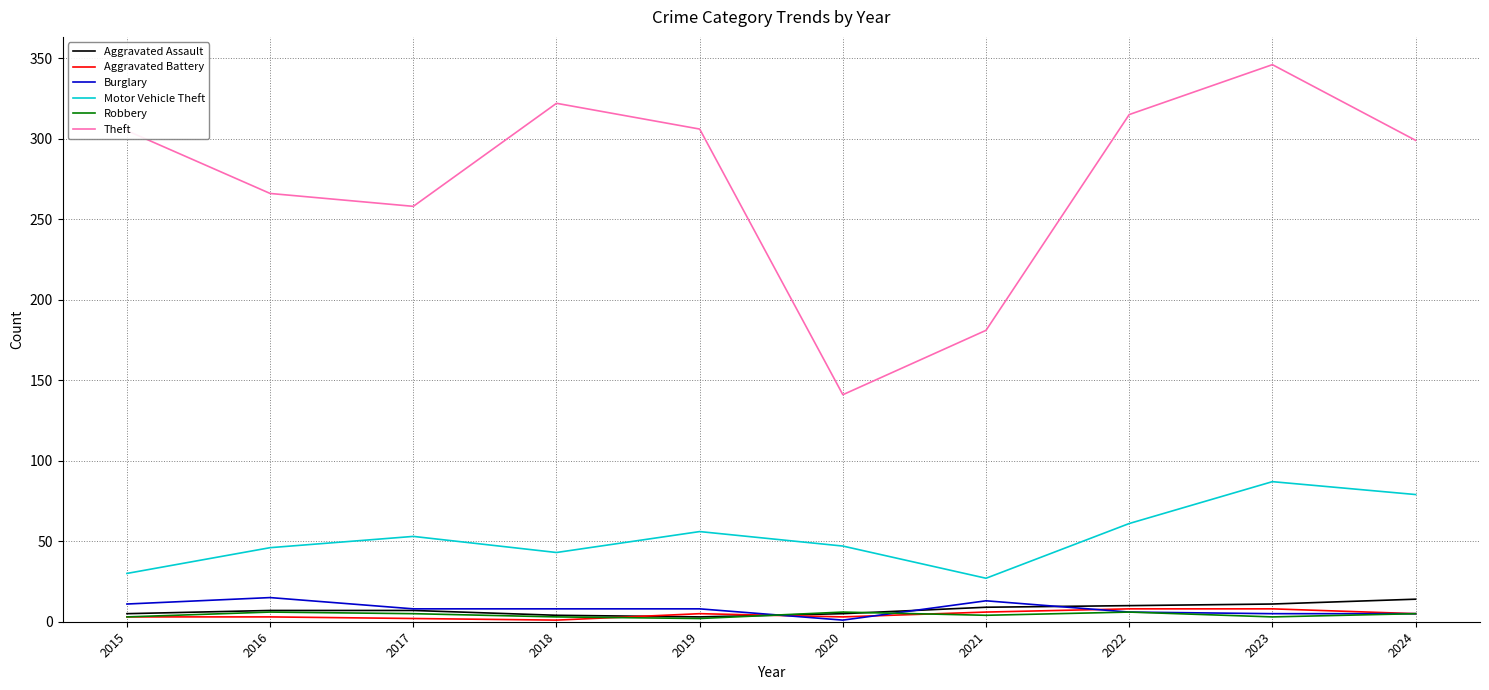

Which category has the highest value in the Theft series?

2023